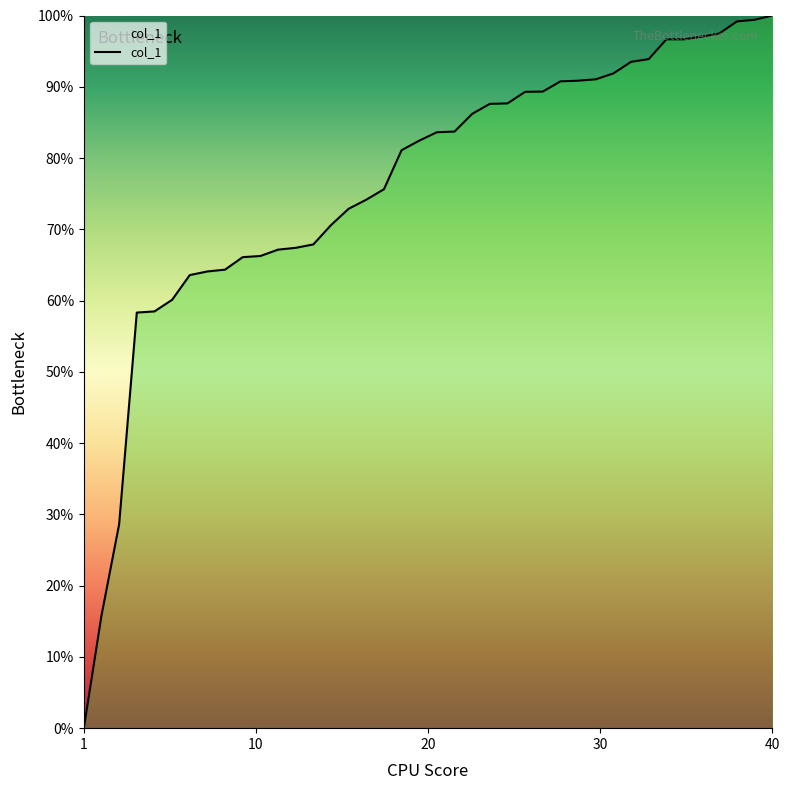

What is the difference between the maximum and minimum values?

100.0